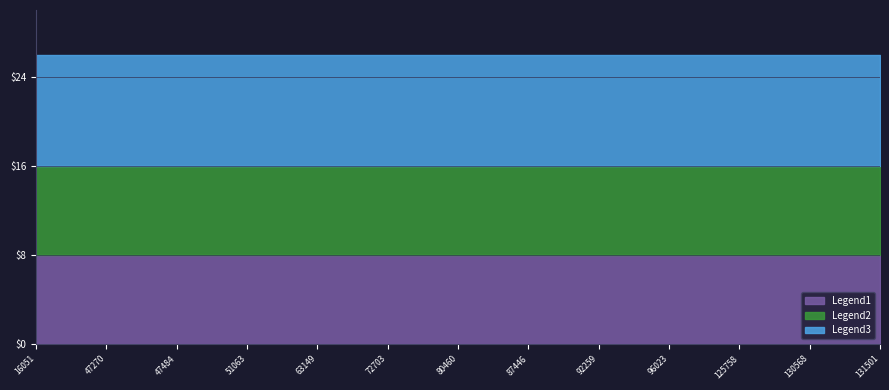

True or false: Legend1 and Legend3 cross at least once.

False